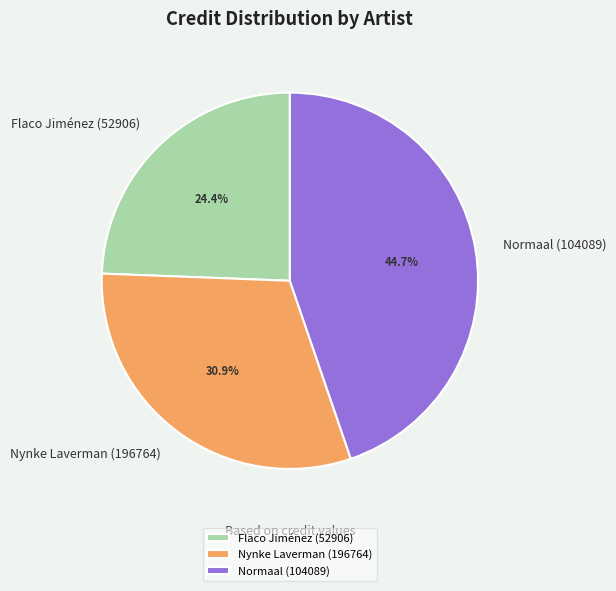

Which slice is the largest?

Normaal (104089)